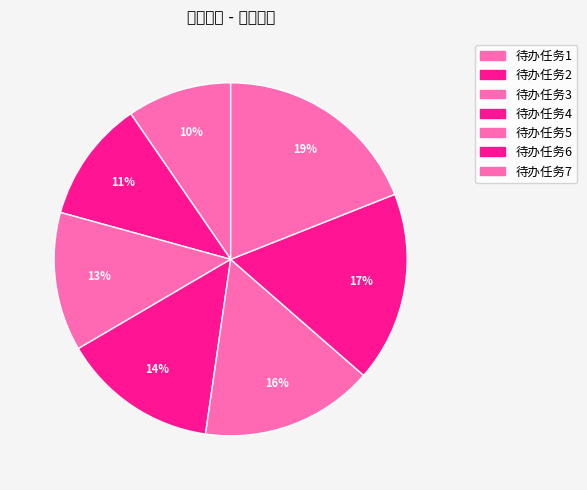

How many slices are in this pie chart?

7